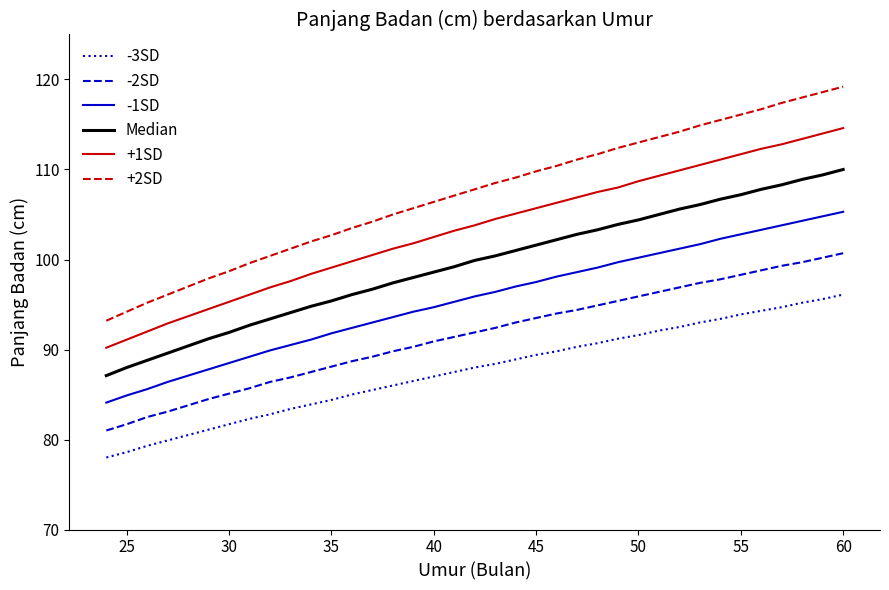

Which series has the largest total across all categories?

+2SD